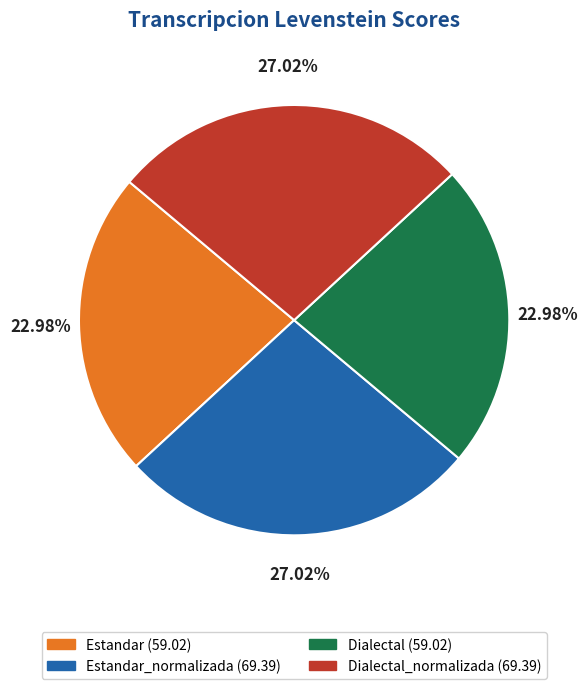

How many slices are in this pie chart?

4